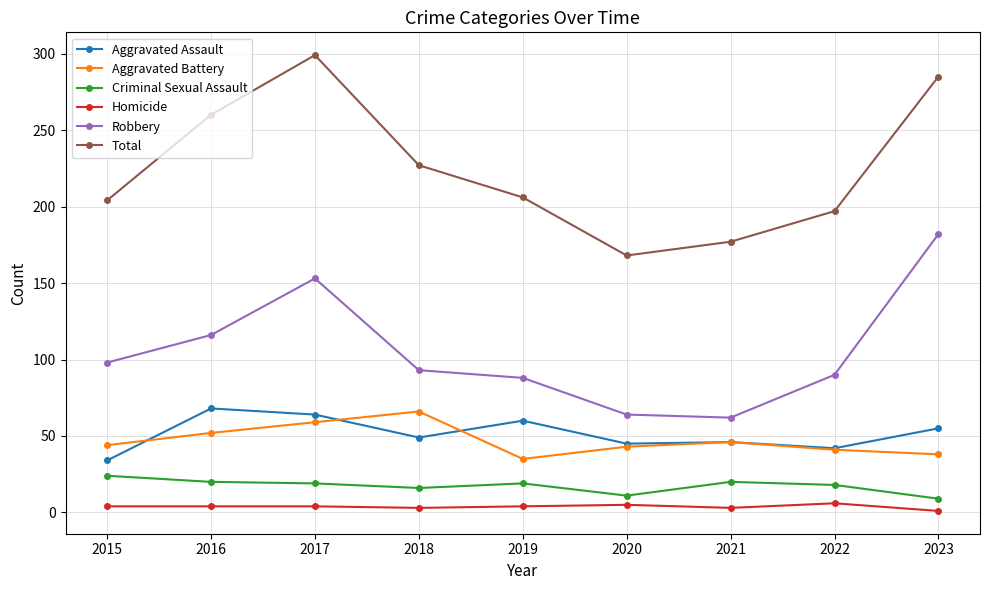

Is it true that Criminal Sexual Assault equals 19 at 2019?

True